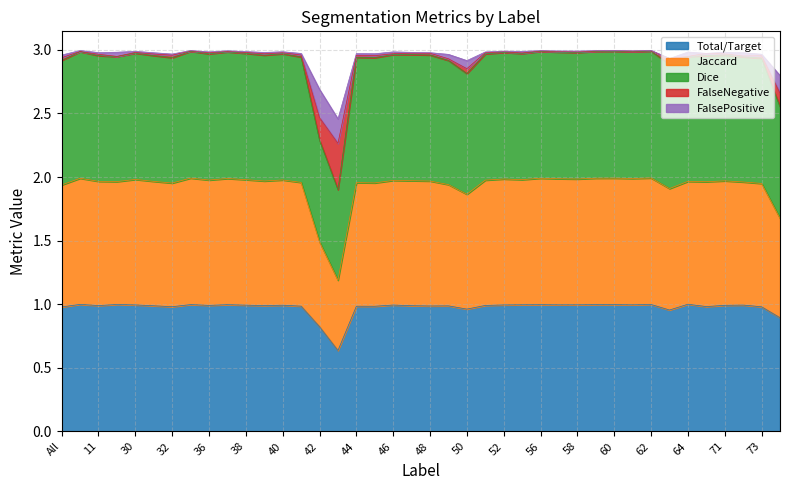

In Total/Target, how many points are lower than both neighbors (excluding endpoints)?

12